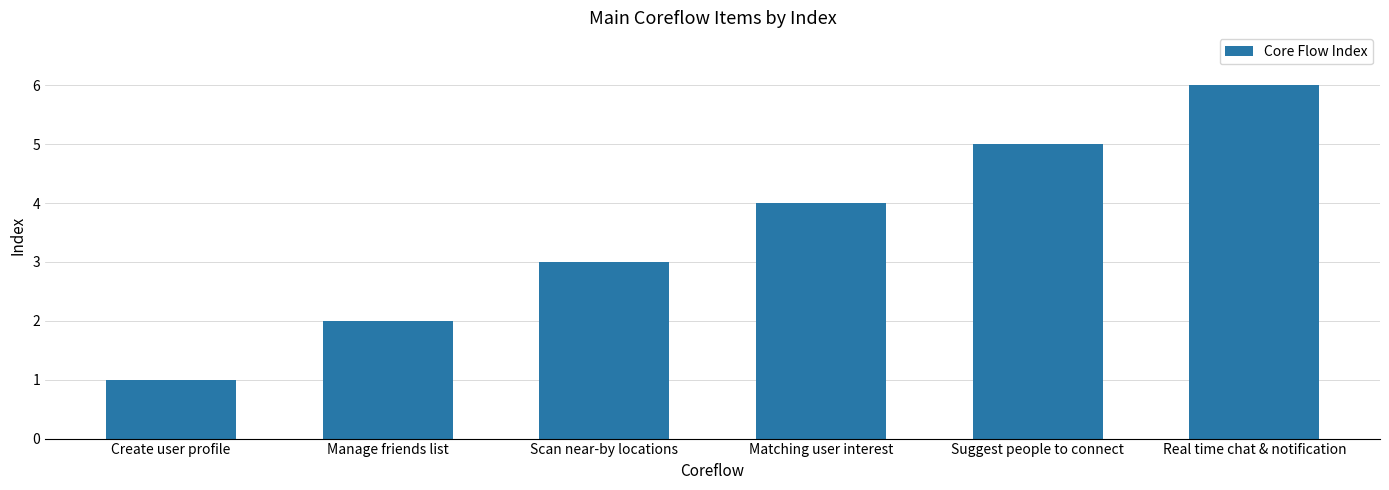

What is the label of the 4th bar from the right?

Scan near-by locations